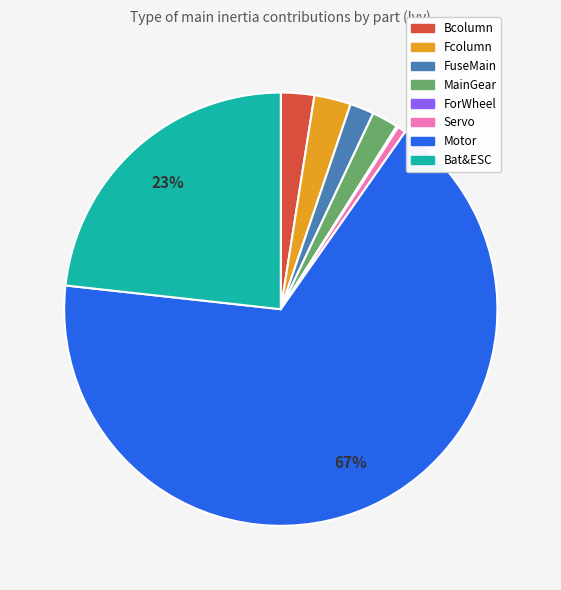

Which slice is the largest?

Motor